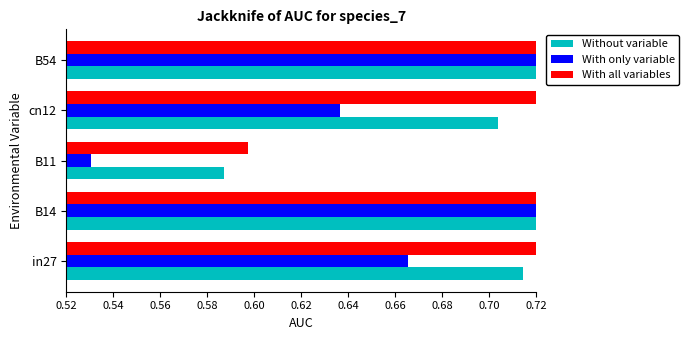

Is the value of Without variable at B54 greater than the value of With only variable at cn12?

Yes